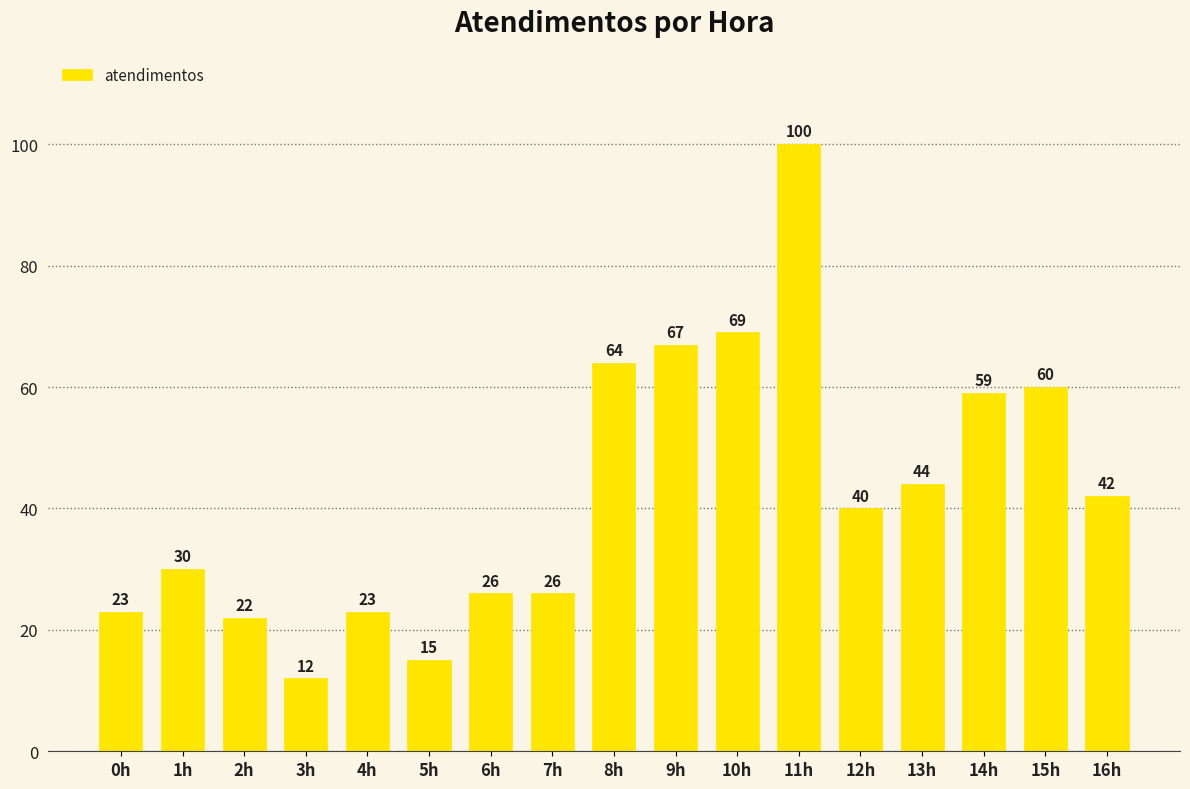

Are the bars horizontal?

No